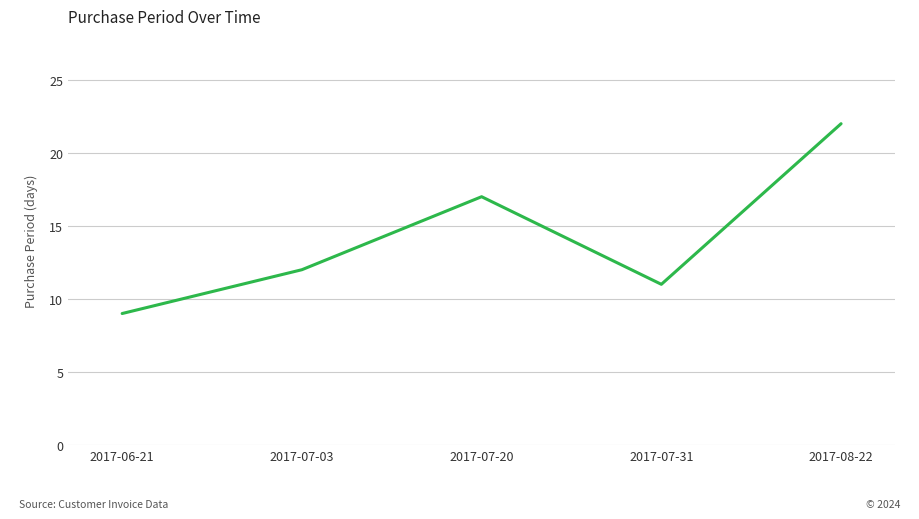

What position from the left is 2017-07-31?

4